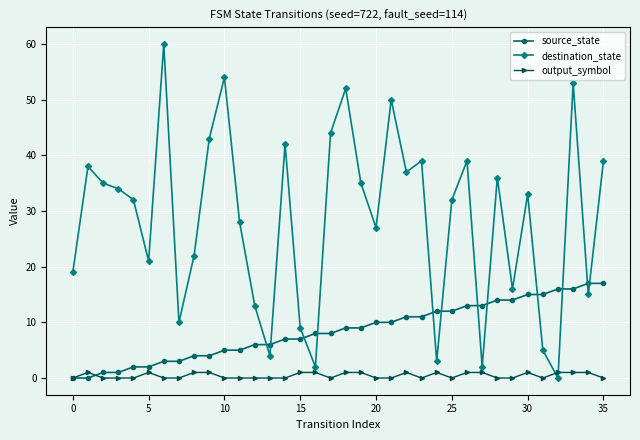

How many distinct data groups are displayed?

3